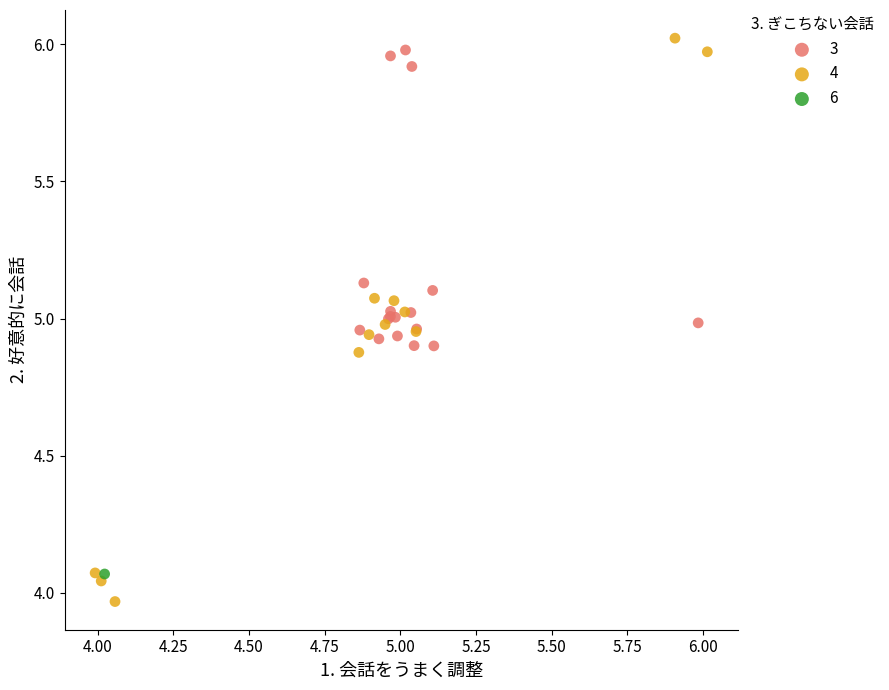

Which series reaches the maximum Y coordinate?

4